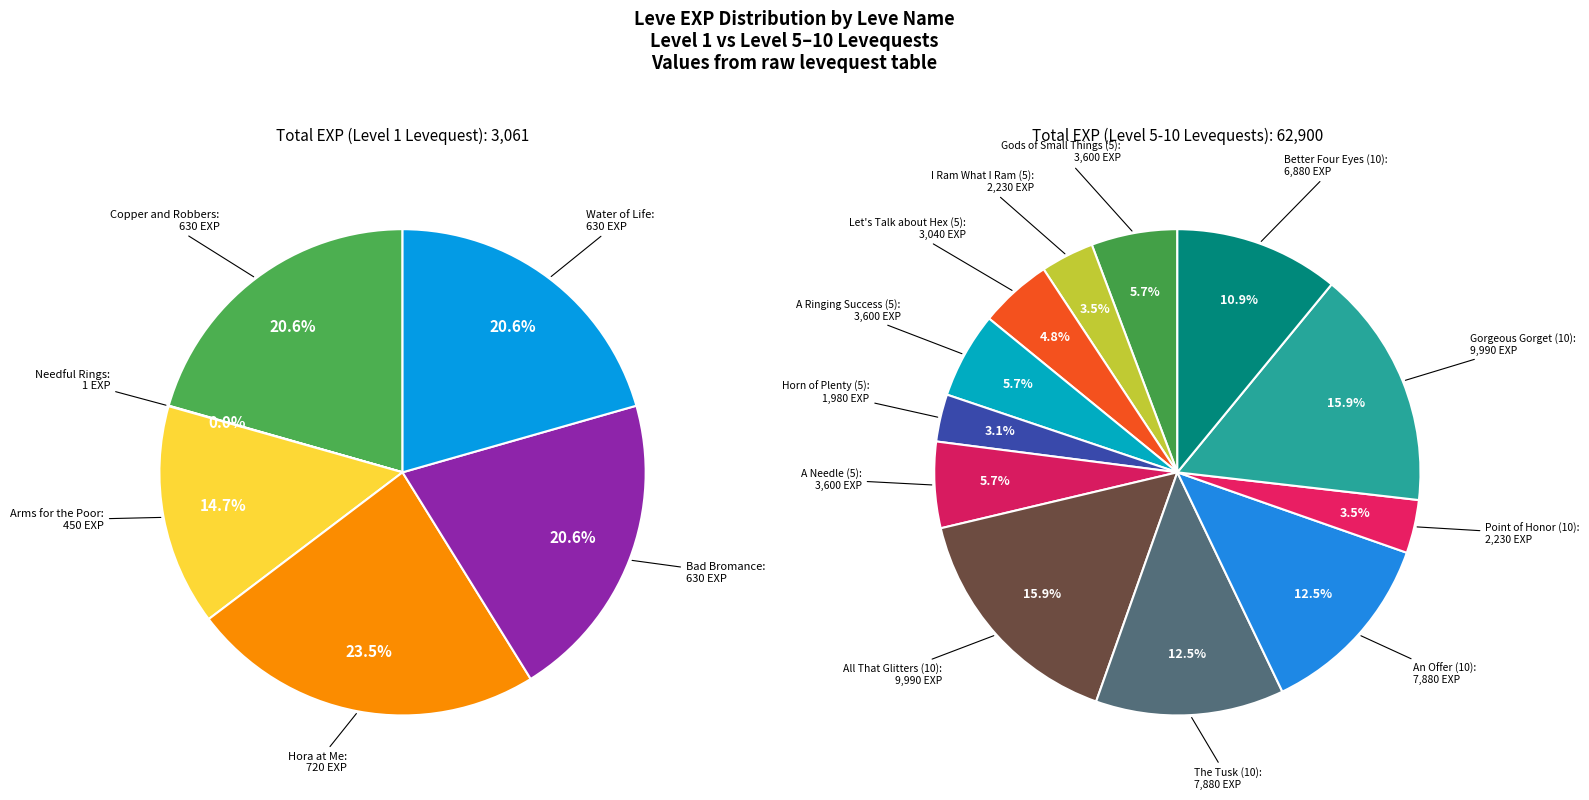

How many segments does this pie chart have?

18